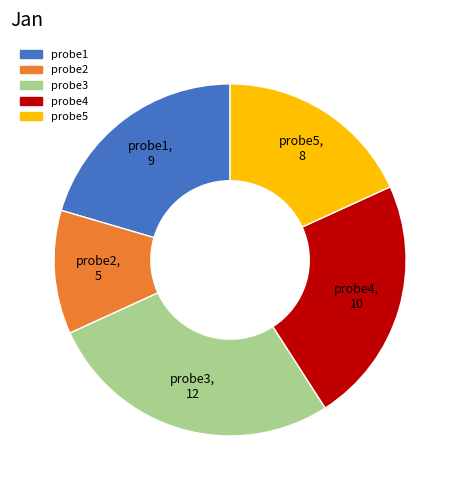

Which slice is the smallest?

probe2